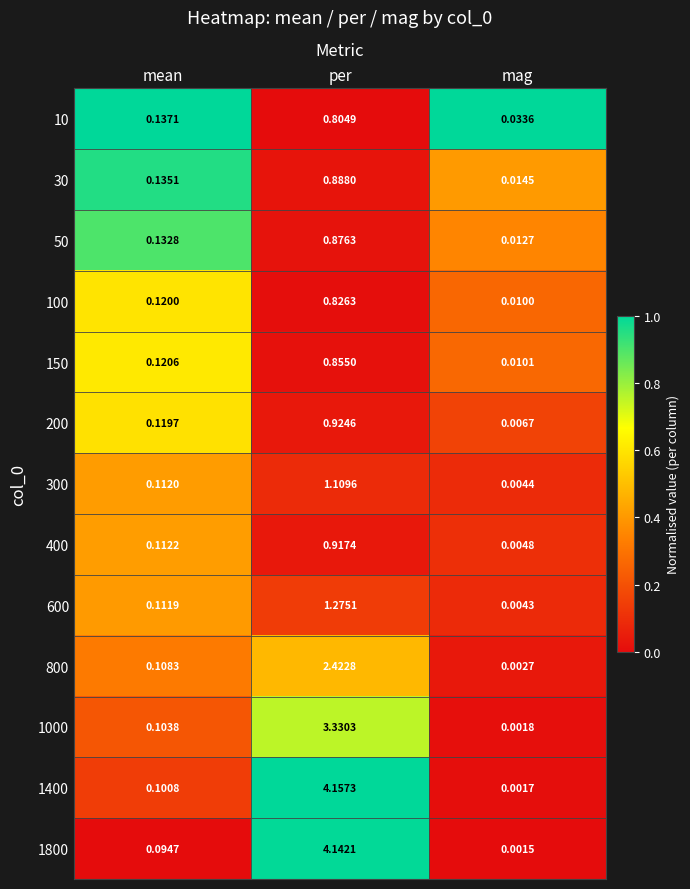

At which category is the sum across all series the highest?

per